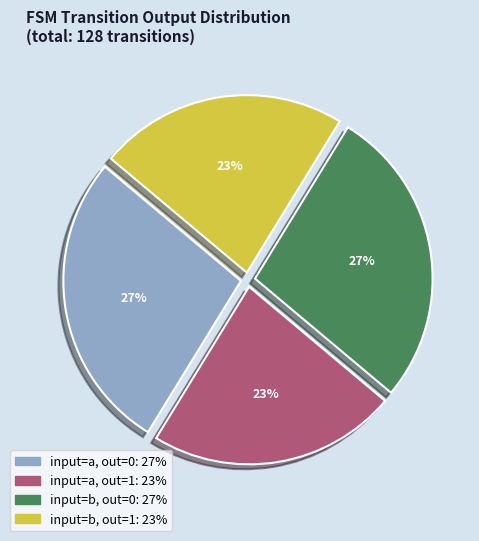

Is there a majority slice in this chart?

No